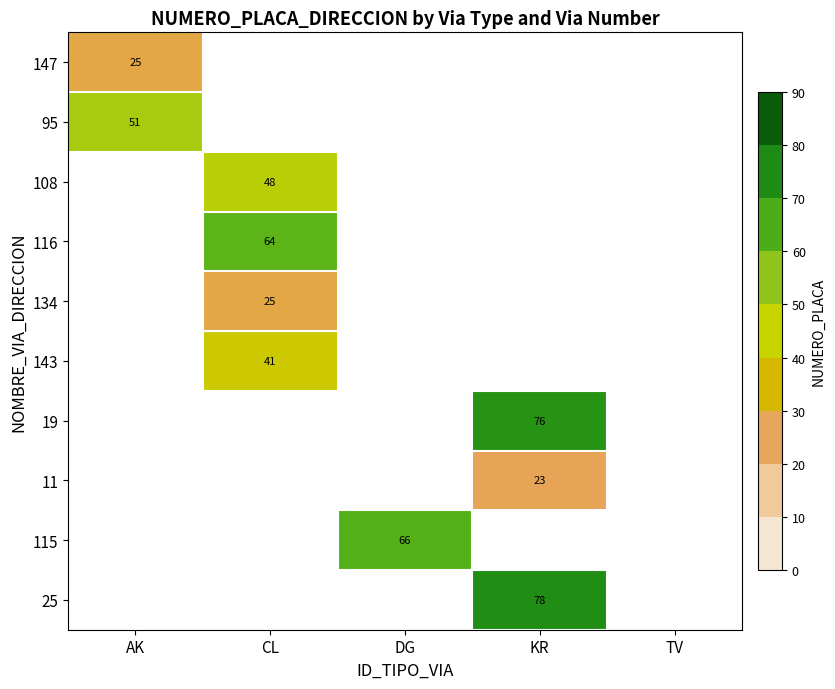

The value of 95 at AK is 51. True or false?

True